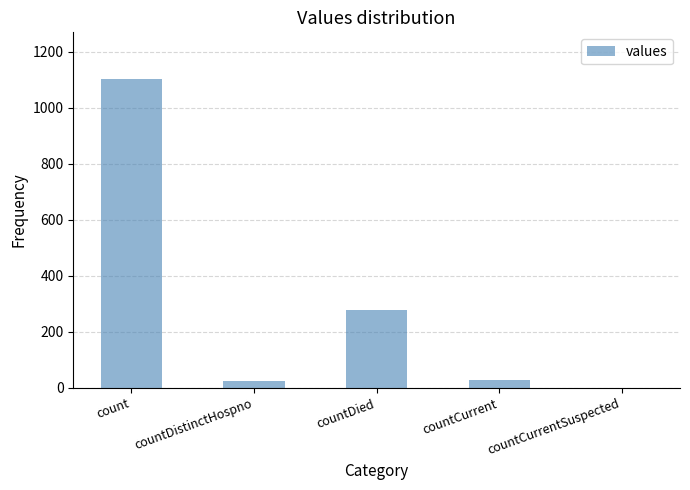

Is it true that the value at count is 1104?

True